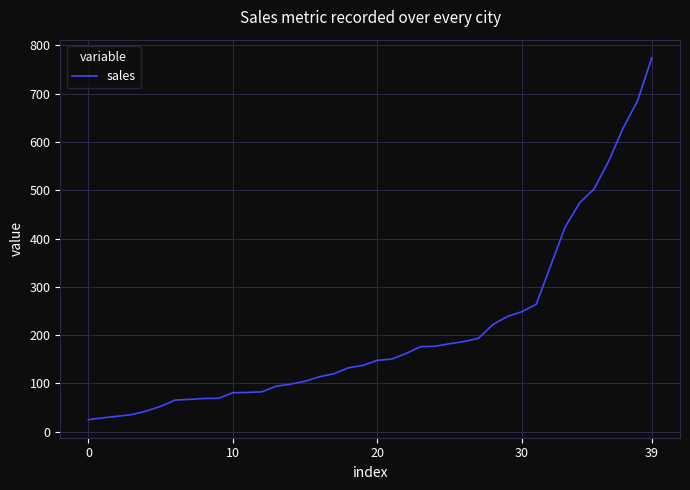

What is the average value?

206.8